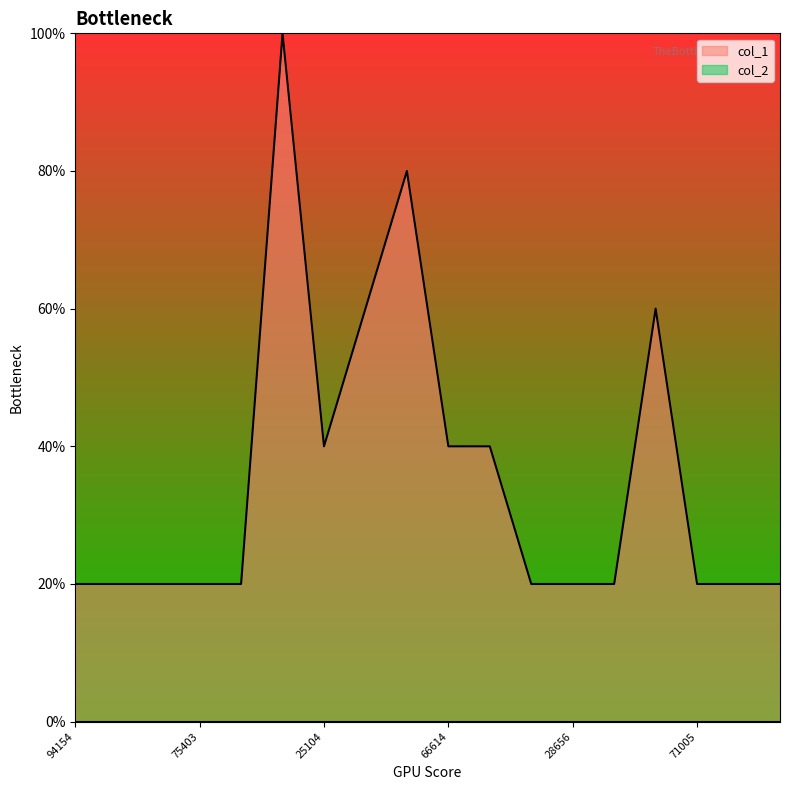

True or false: the data shows 1 at 28658.

False